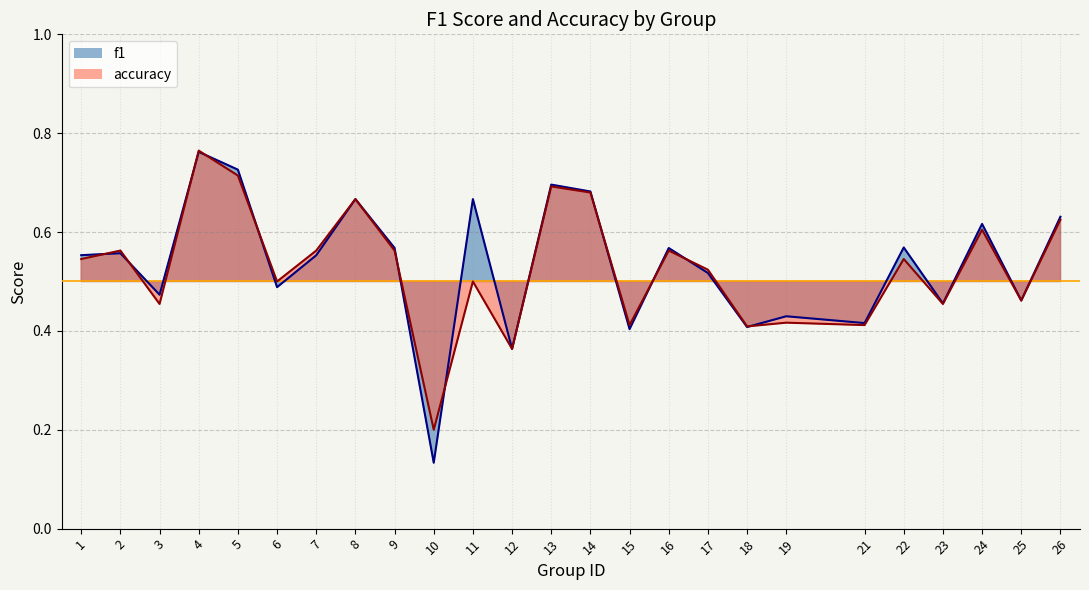

Reading left to right, what are all the values shown in this chart?

f1: 0.6	0.6	0.5	0.8	0.7	0.5	0.6	0.7	0.6	0.1	0.7	0.4	0.7	0.7	0.4	0.6	0.5	0.4	0.4	0.4	0.6	0.5	0.6	0.5	0.6
accuracy: 0.5	0.6	0.5	0.8	0.7	0.5	0.6	0.7	0.6	0.2	0.5	0.4	0.7	0.7	0.4	0.6	0.5	0.4	0.4	0.4	0.5	0.5	0.6	0.5	0.6